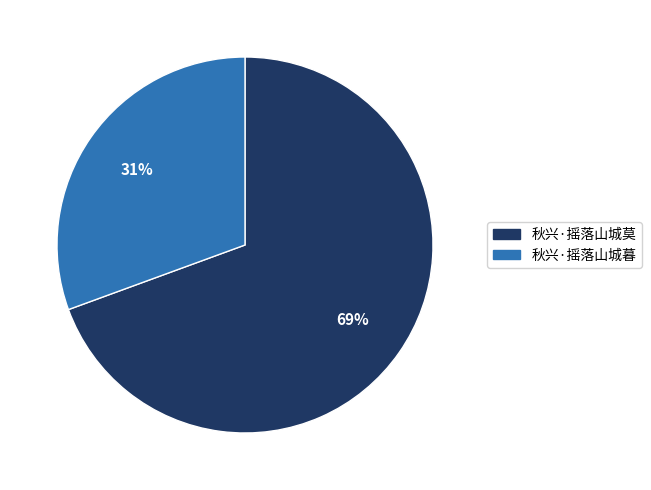

To the nearest percent, what is the combined percentage of 秋兴·摇落山城莫 and 秋兴·摇落山城暮?

100%